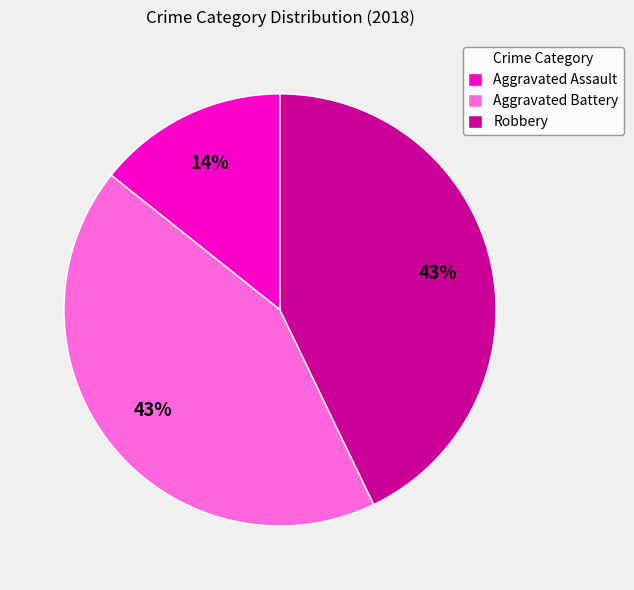

Which has a higher value, Aggravated Battery or Aggravated Assault?

Aggravated Battery